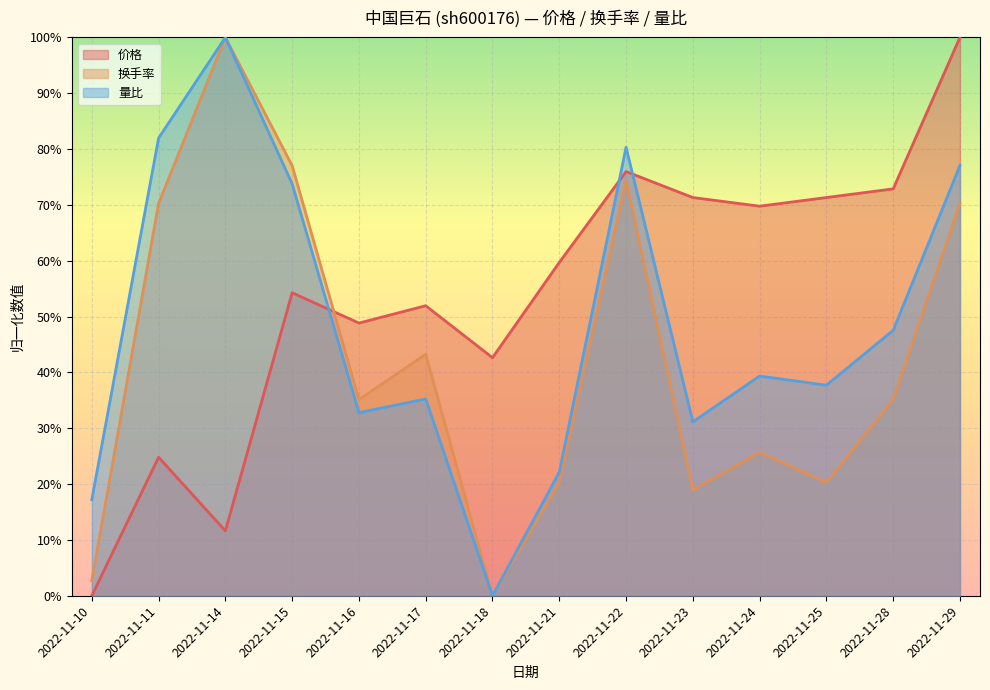

What are all the series names shown in the legend?

价格, 换手率, 量比